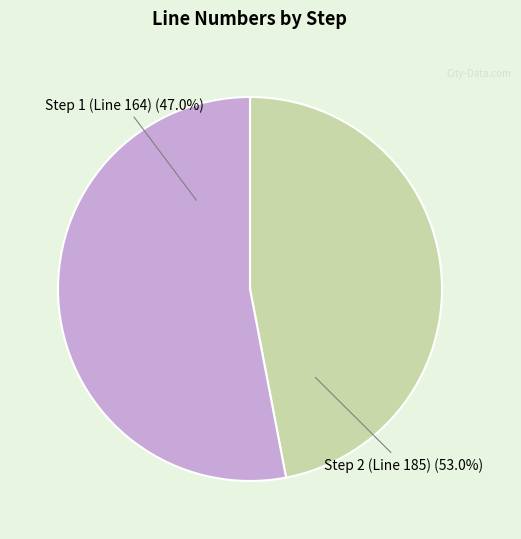

To the nearest percent, what portion does Step 2 (Line 185) represent?

53%